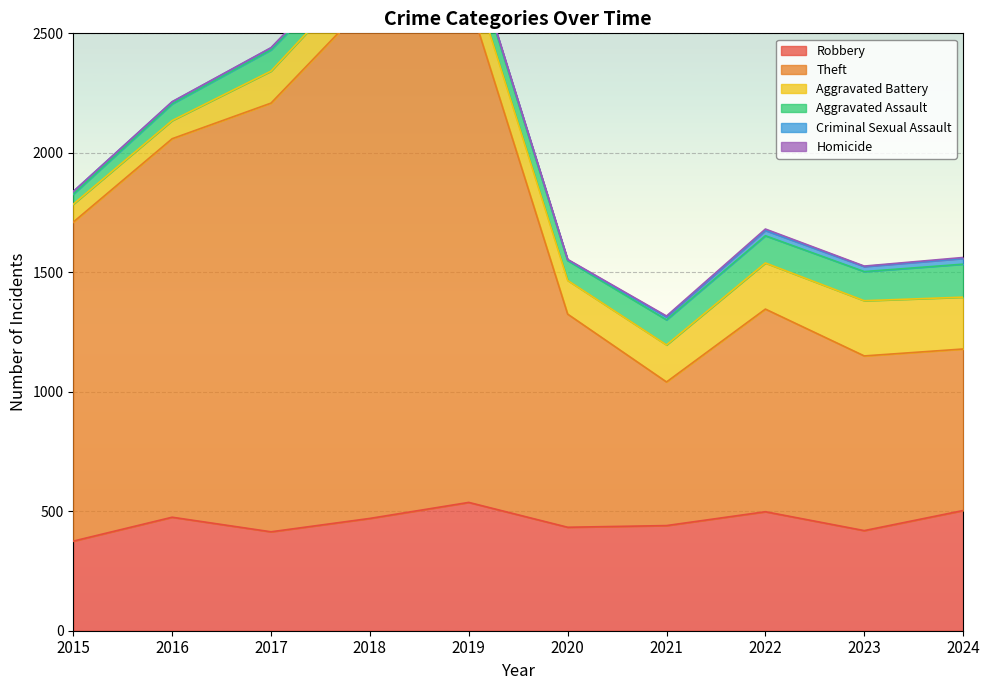

What is the minimum value for Robbery?

375